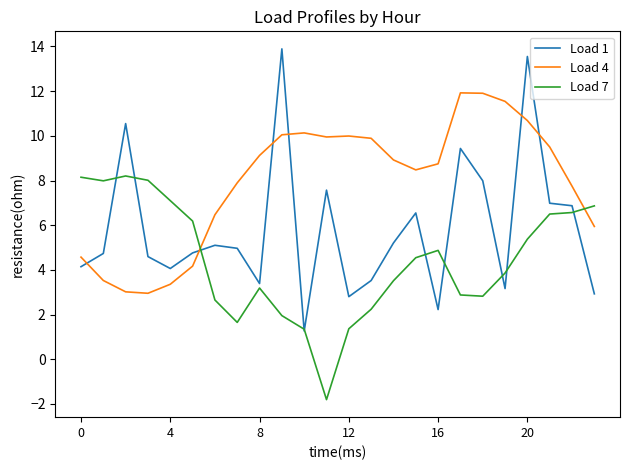

Which series has the largest total across all categories?

Load 4